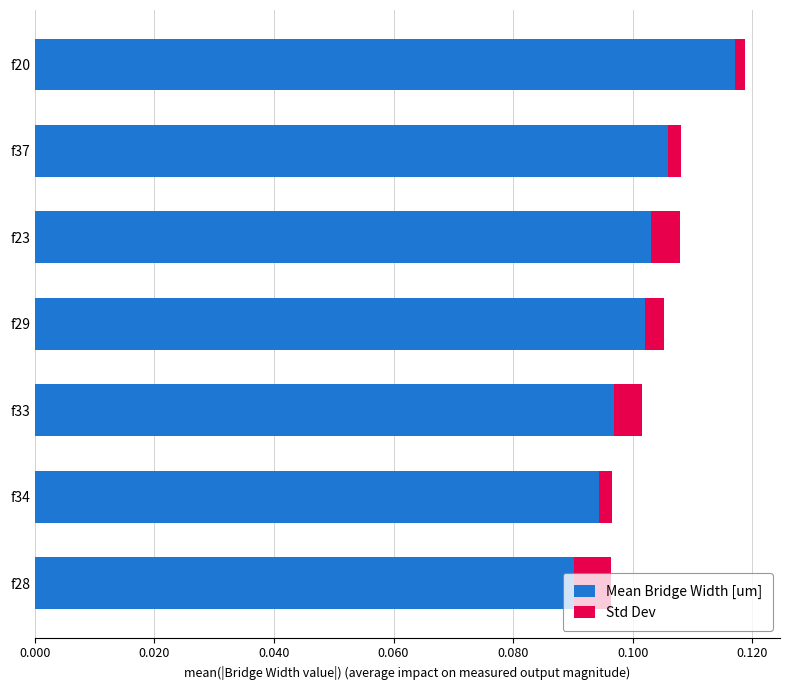

True or false: Mean Bridge Width [um] has a value of 0.0 at f29.

False